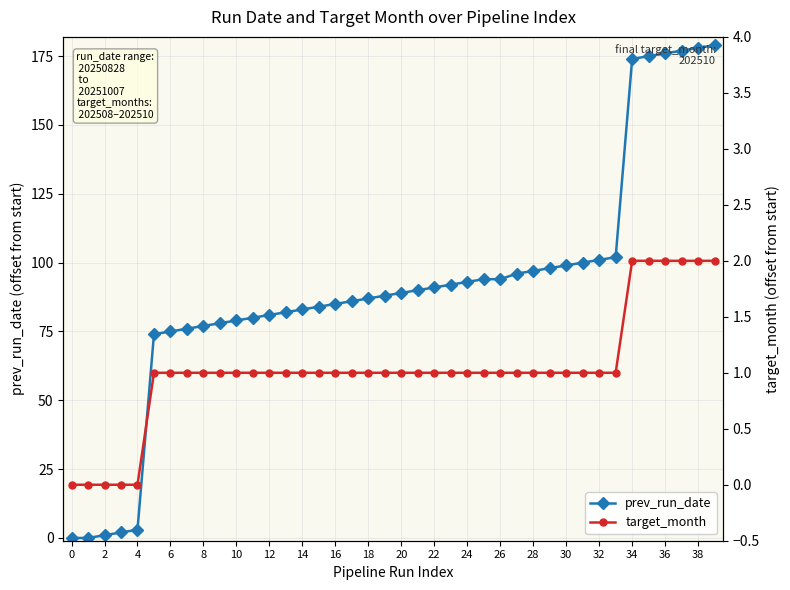

How many values in the prev_run_date series are below 89?

20